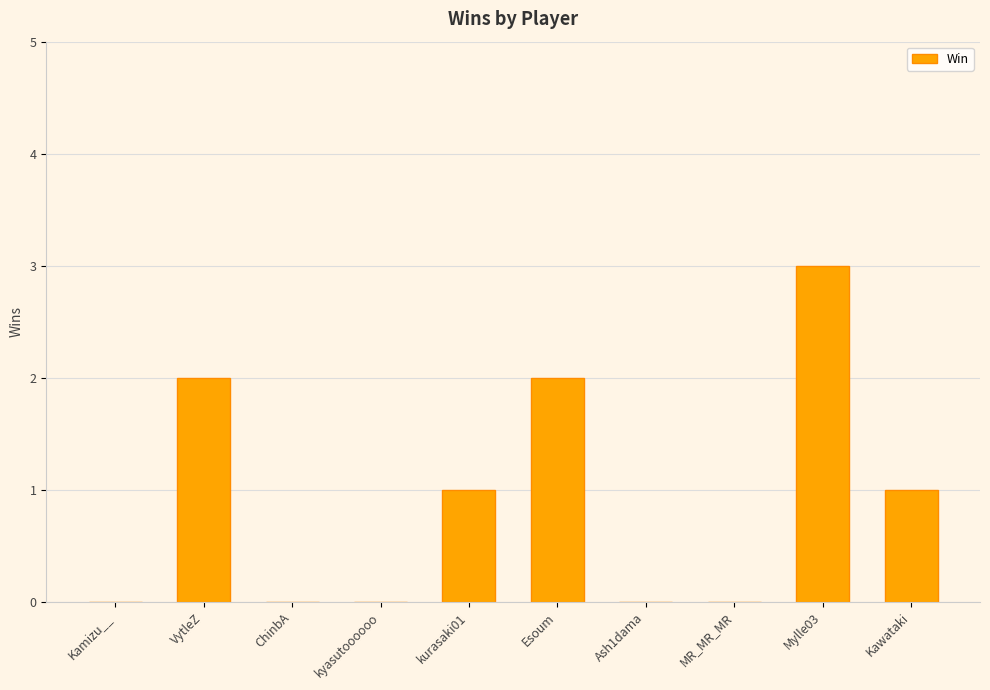

How many categories are shown in the chart?

10